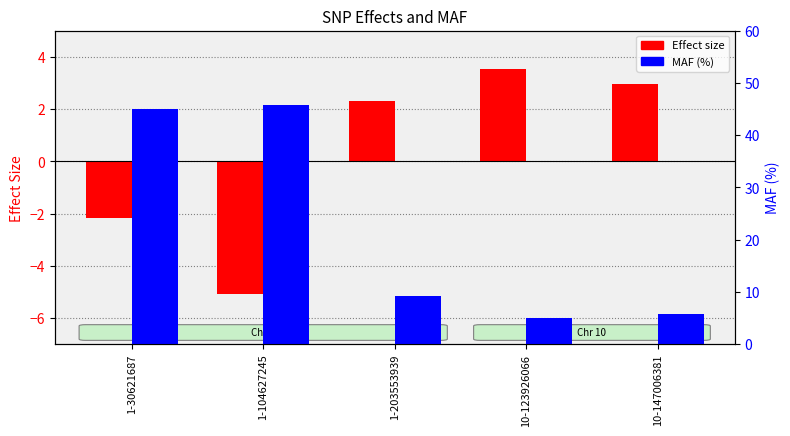

What is the value of the MAF (%) bar at the 2nd from the left?

45.7